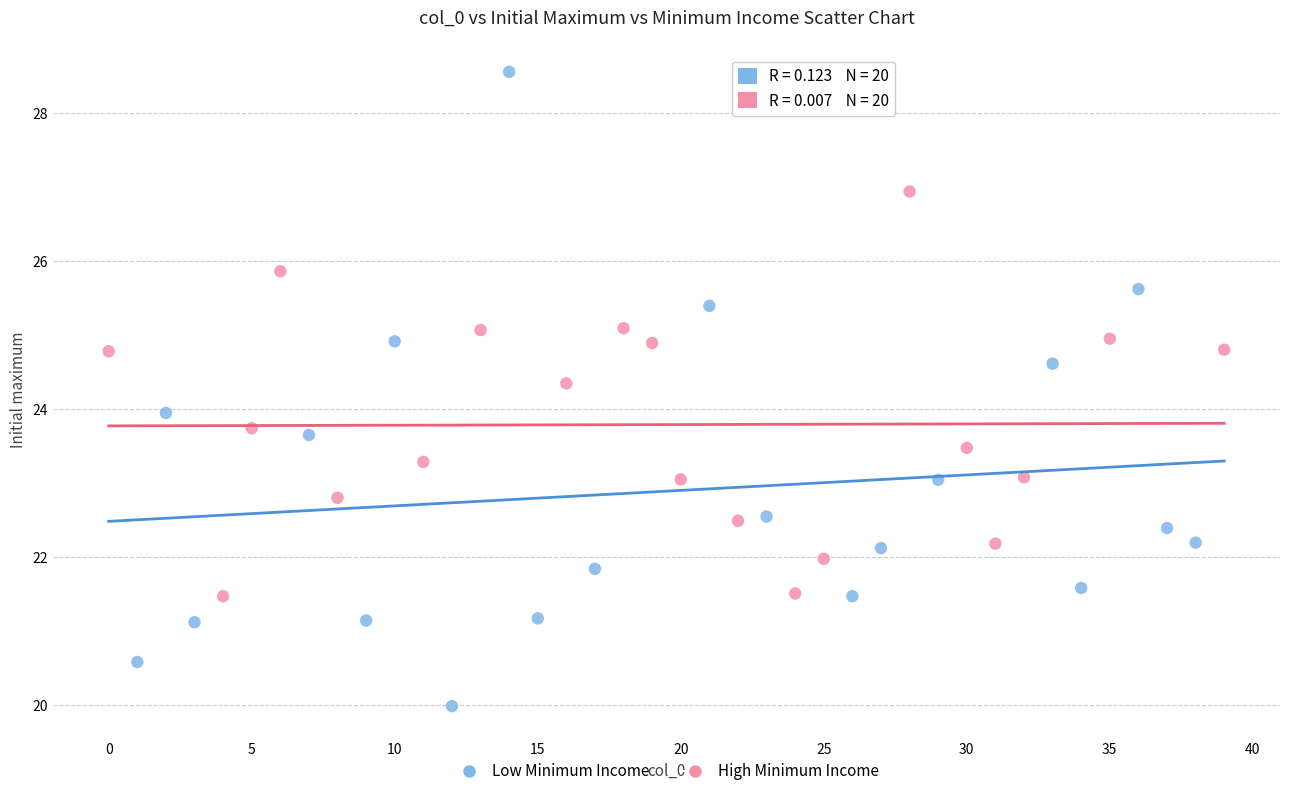

Which series has the widest spread of Y values?

Low Minimum Income